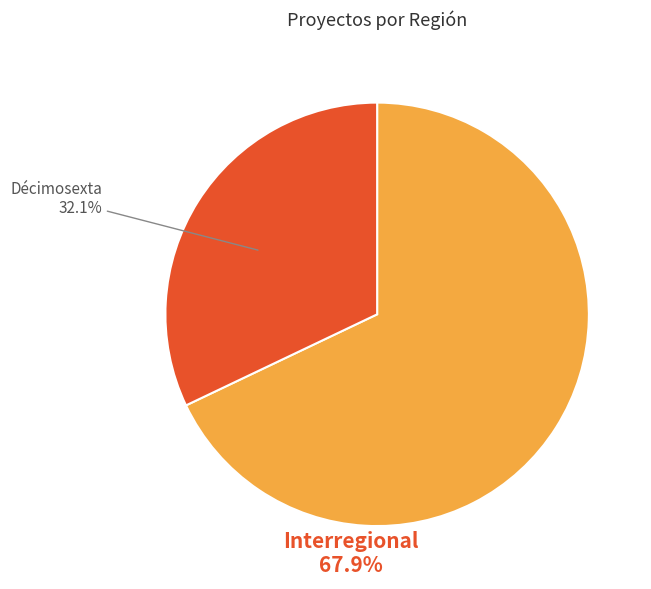

Is there any slice that represents more than half of the pie?

Yes